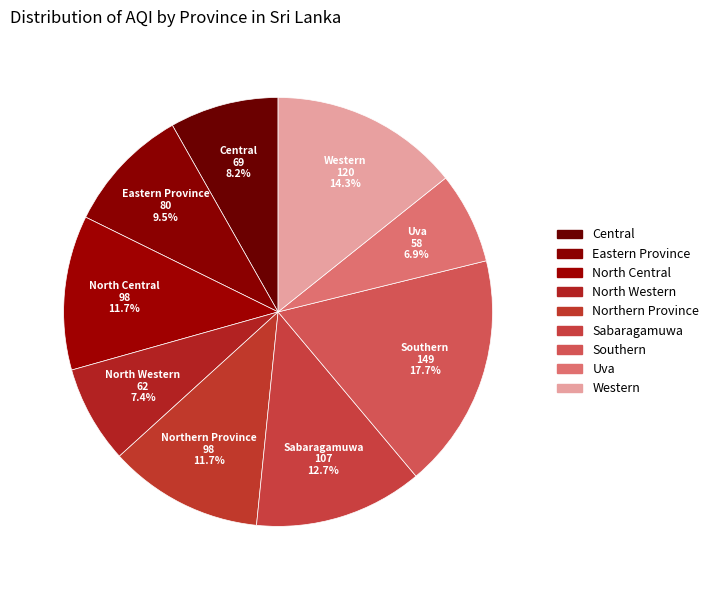

Is it true that Southern is 18% of the pie?

True